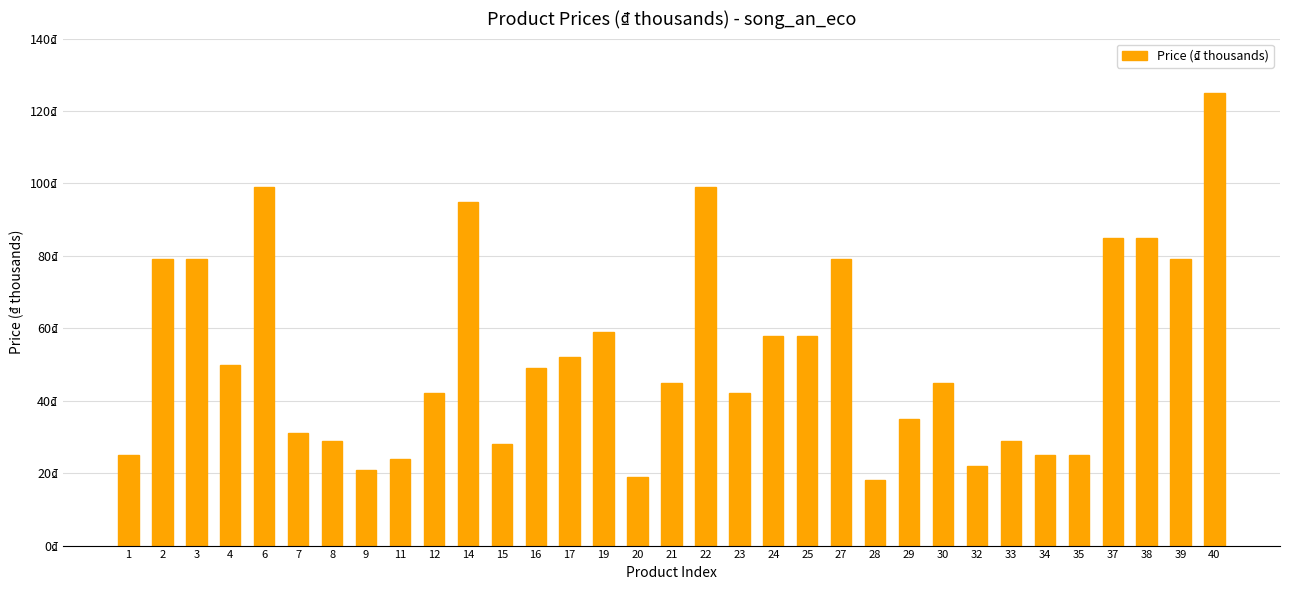

Are the bars horizontal?

No